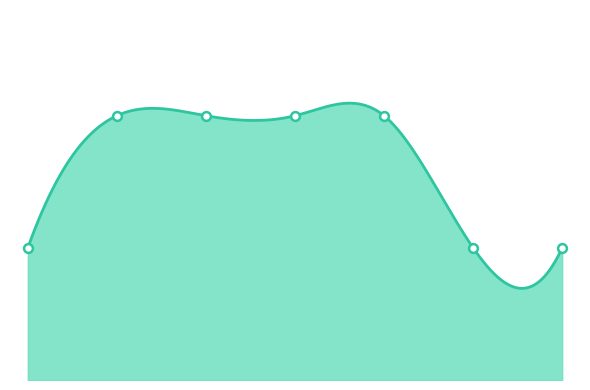

Between 4.0 and 6.0, which is larger?

4.0